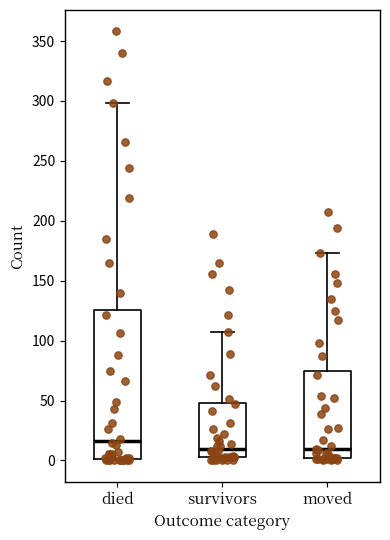

Reading left to right, read every box against the y-axis: the position of its median line, the range the box covers, and the ends of its whiskers. The values are not printed on the chart, so give them approximately, as read against the axis.

died: median 15, box 0 to 125, whiskers 0 to 300
survivors: median 10, box 5 to 50, whiskers 0 to 105
moved: median 10, box 0 to 75, whiskers 0 (just below the box's lower edge) to 175